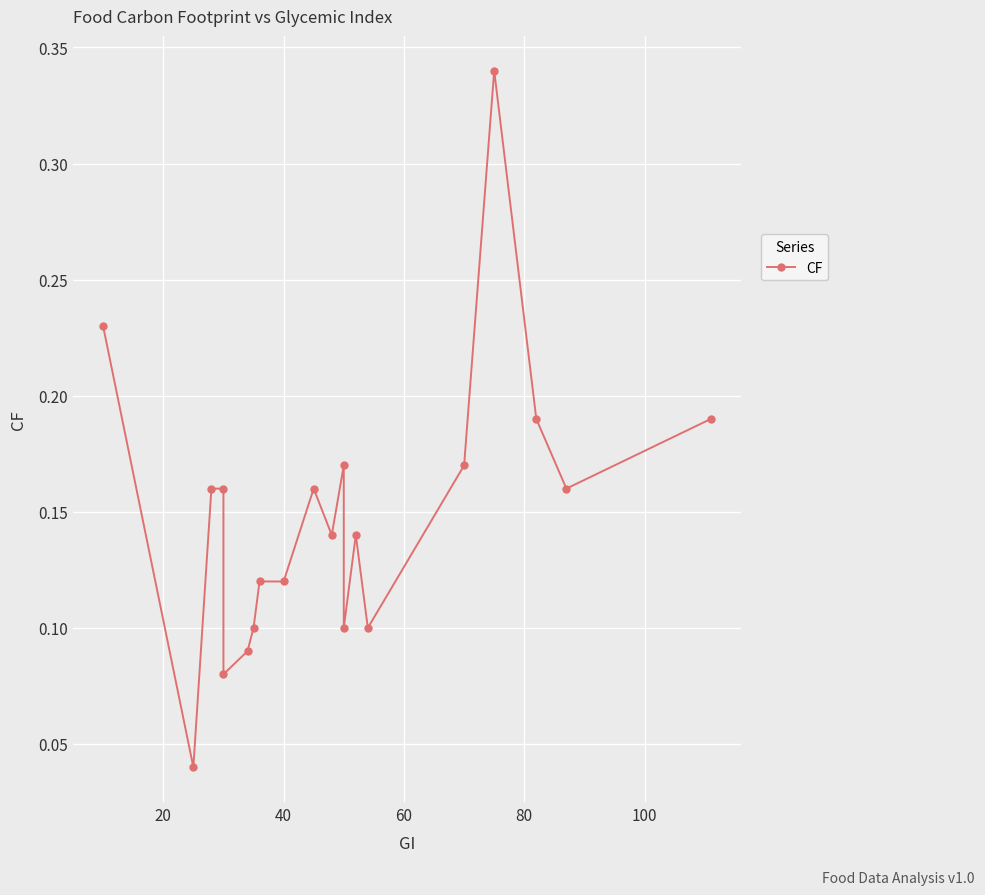

How many lines are shown in the chart?

1